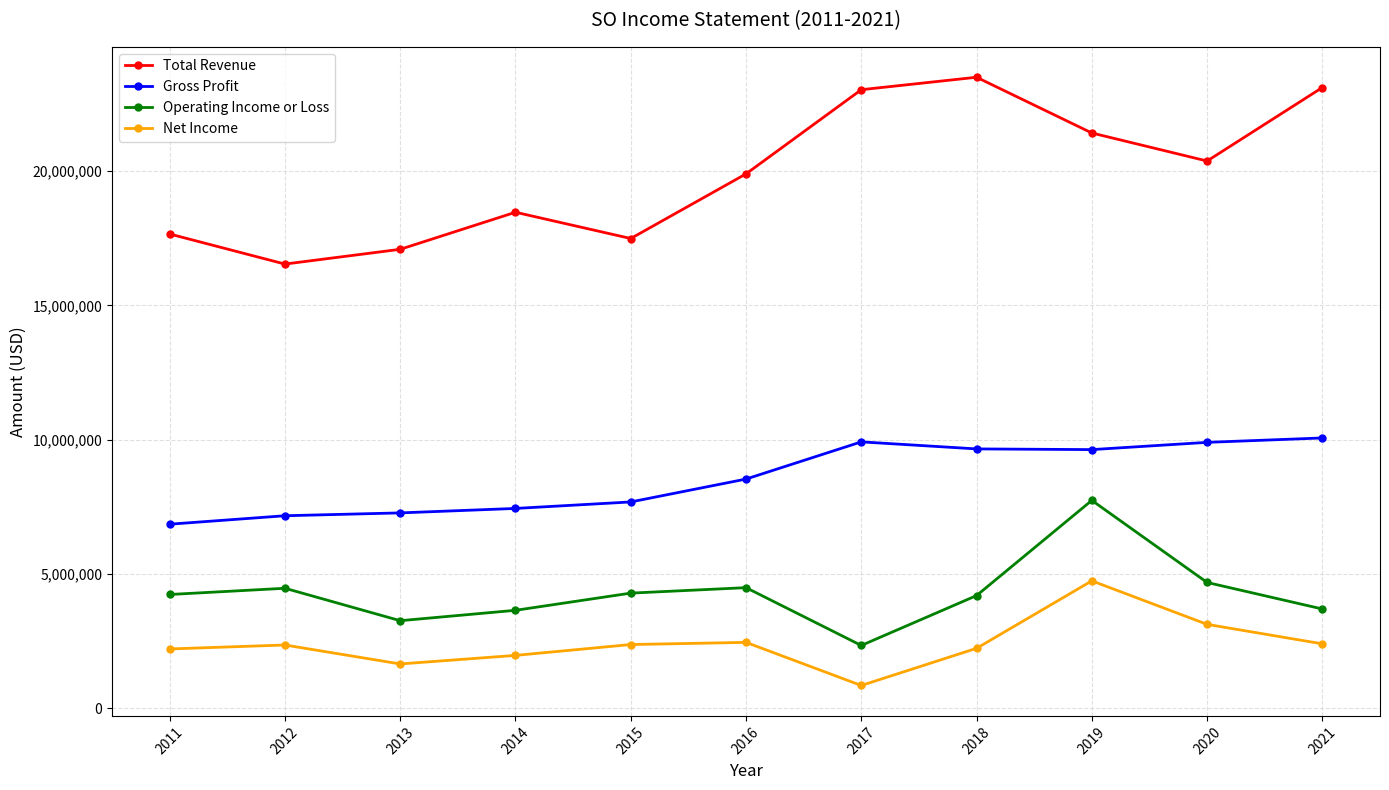

True or false: Operating Income or Loss and Total Revenue intersect in this chart.

False